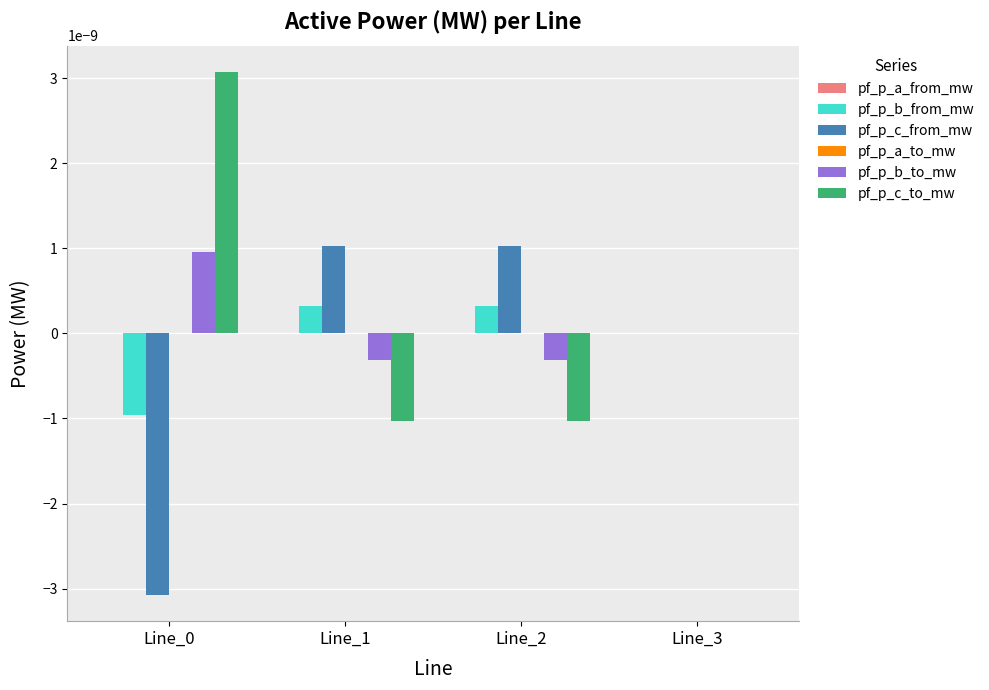

The pf_p_c_from_mw series shows -0.0 at Line_3. True or false?

True